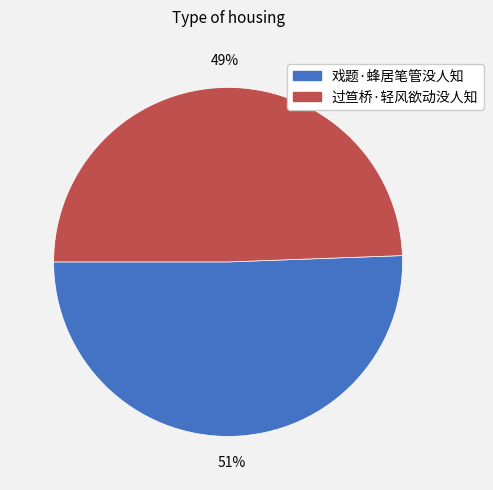

True or false: 过笪桥·轻风欲动没人知 accounts for 49% of the total.

True